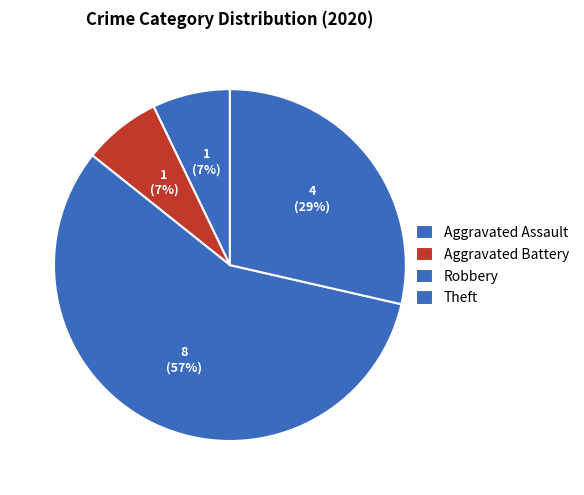

Count the number of slices in the pie.

4